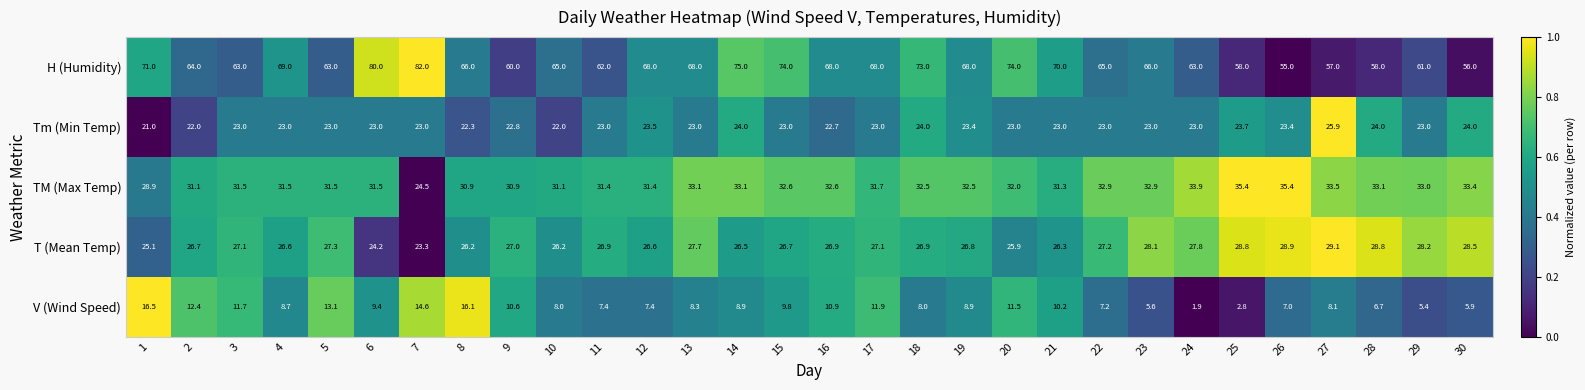

Which series has the widest spread of values?

H (Humidity)